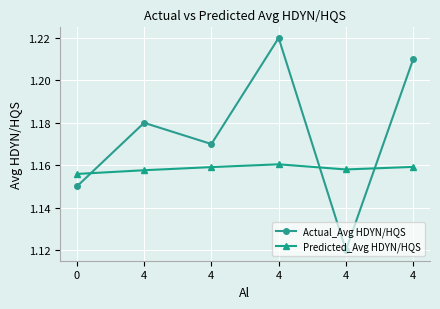

What is the difference between the maximum and minimum values in the Actual_Avg HDYN/HQS series?

0.1